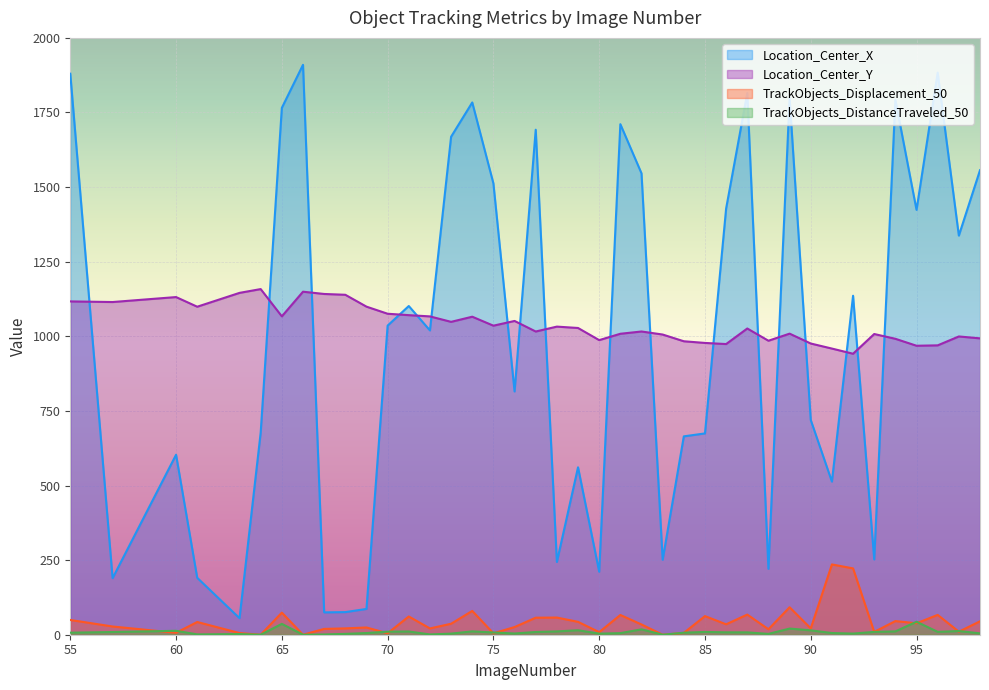

At which label does TrackObjects_Displacement_50 first exceed 34?

55